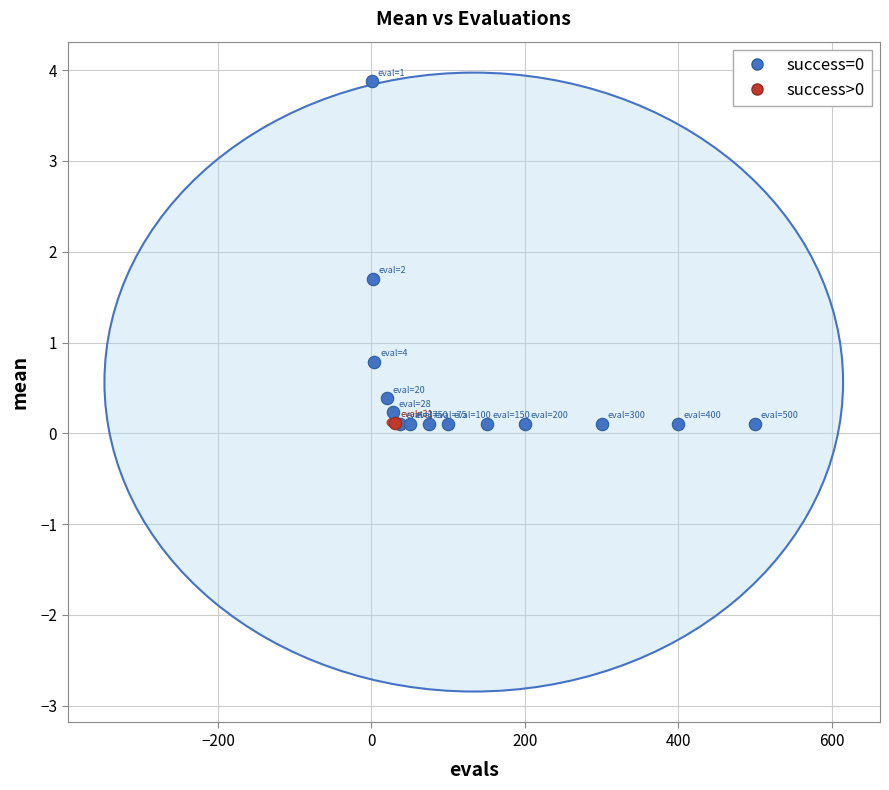

What are all the series names shown in the legend?

success=0, success>0